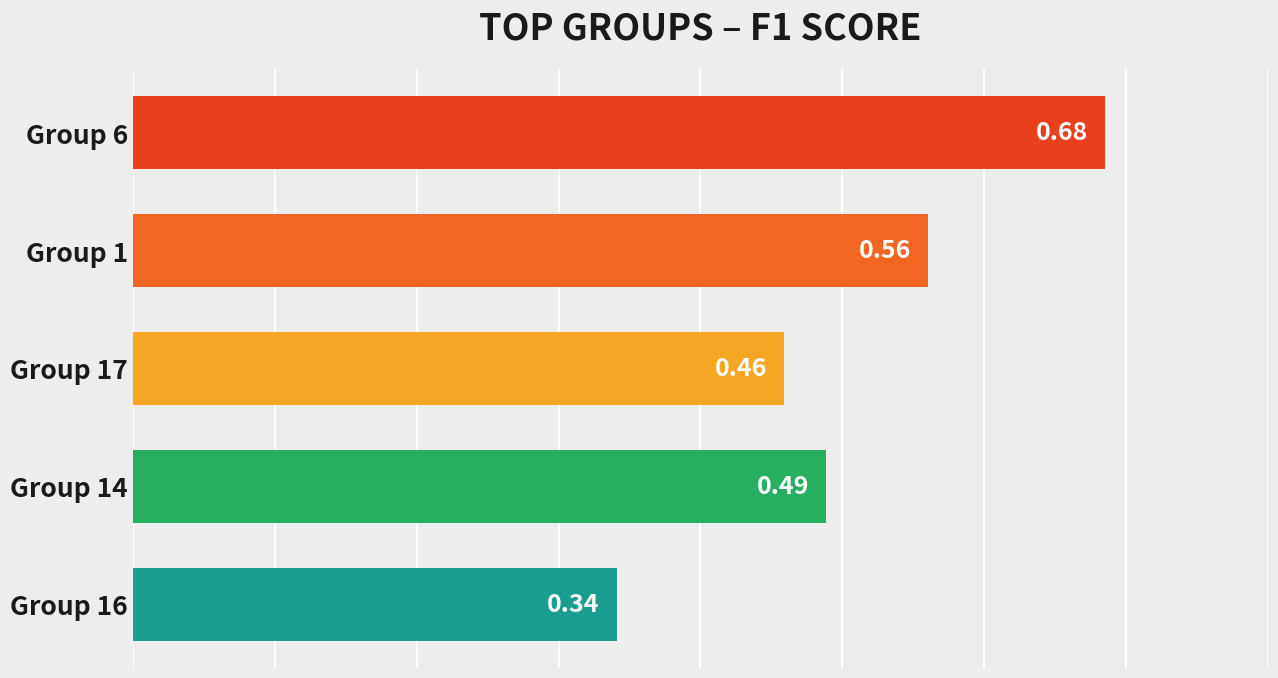

Between Group 6 and Group 17, which is larger?

Group 6